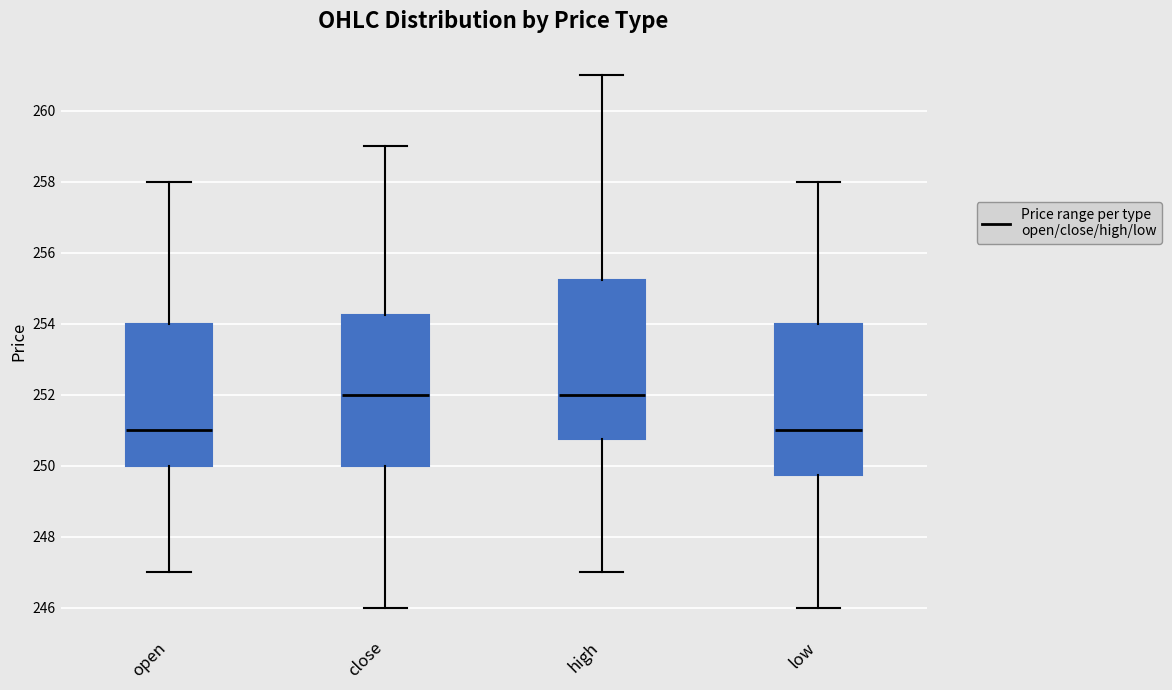

Reading left to right, read every box against the y-axis: the position of its median line, the range the box covers, and the ends of its whiskers. The values are not printed on the chart, so give them approximately, as read against the axis.

open: median 251.0, box 250.0 to 254.0, whiskers 247.0 to 258.0
close: median 252.0, box 250.0 to 254.2, whiskers 246.0 to 259.0
high: median 252.0, box 250.8 to 255.2, whiskers 247.0 to 261.0
low: median 251.0, box 249.8 to 254.0, whiskers 246.0 to 258.0